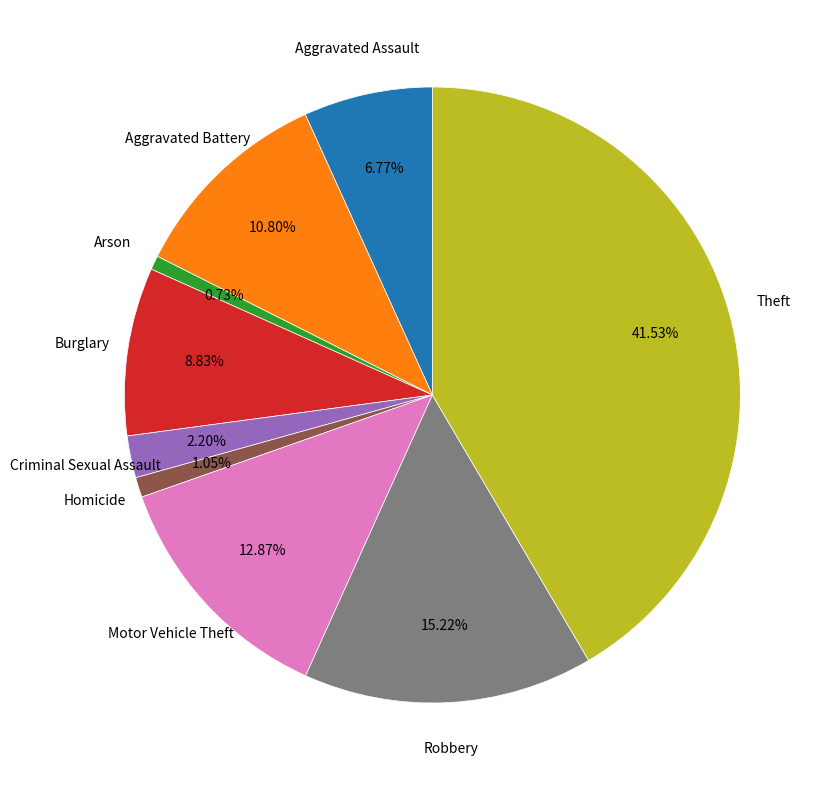

Between Aggravated Battery and Motor Vehicle Theft, which is larger?

Motor Vehicle Theft